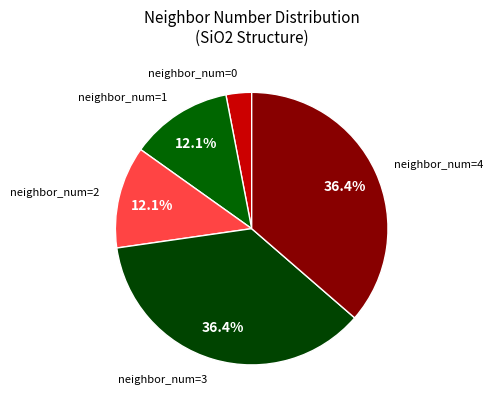

Which slice is the smallest?

neighbor_num=0